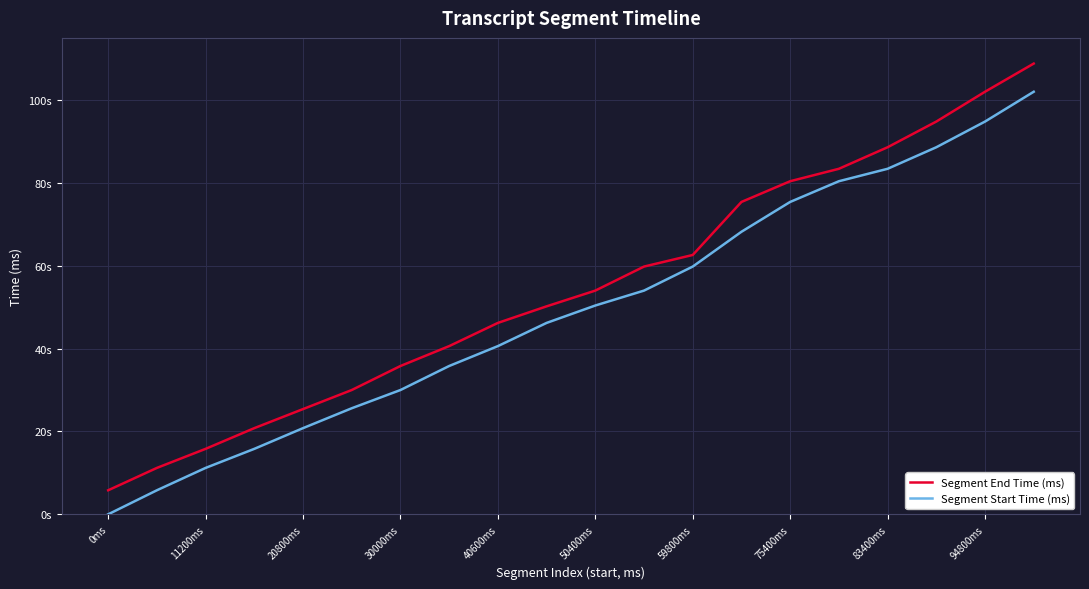

At which category is the sum across all series the highest?

19